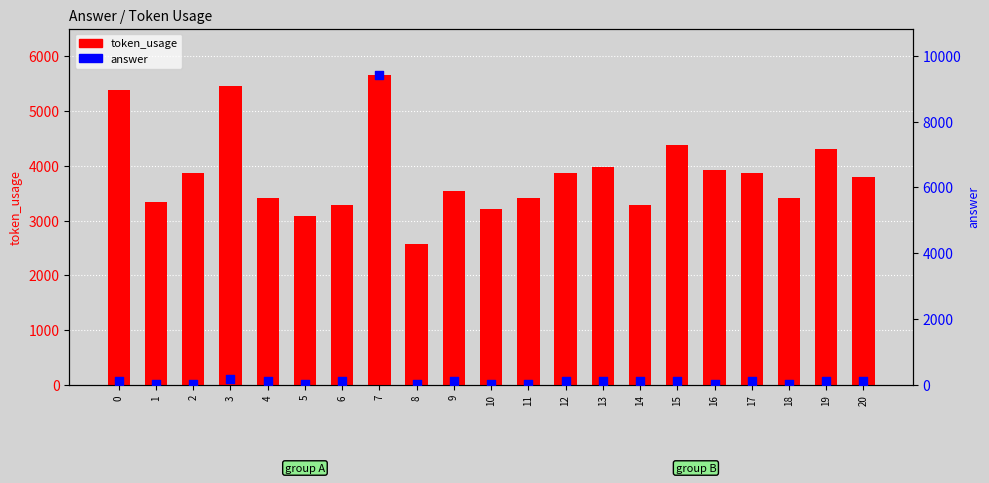

Which series reaches the minimum Y coordinate?

answer